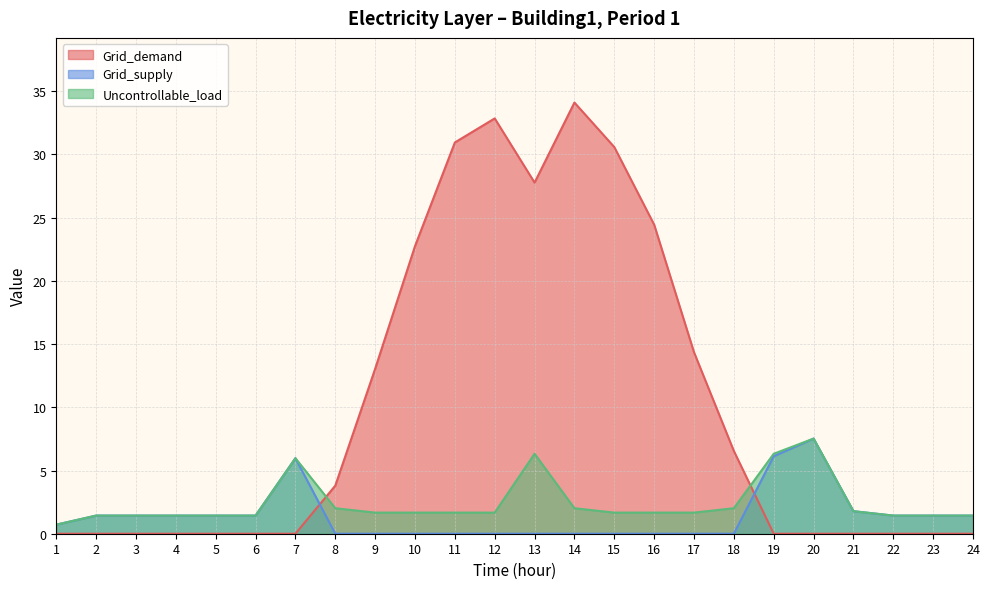

Reading right to left, list all the values displayed in this chart.

Grid_demand: 0.0	0.0	0.0	0.0	0.0	0.0	6.5	14.4	24.5	30.6	34.1	27.8	32.9	30.9	22.7	13.0	3.8	0.0	0.0	0.0	0.0	0.0	0.0	0.0
Grid_supply: 1.4	1.4	1.4	1.8	7.5	6.1	0.0	0.0	0.0	0.0	0.0	0.0	0.0	0.0	0.0	0.0	0.0	6.0	1.4	1.4	1.4	1.4	1.4	0.7
Uncontrollable_load: 1.4	1.4	1.4	1.8	7.5	6.3	2.0	1.7	1.7	1.7	2.0	6.3	1.7	1.7	1.7	1.7	2.0	6.0	1.4	1.4	1.4	1.4	1.4	0.7